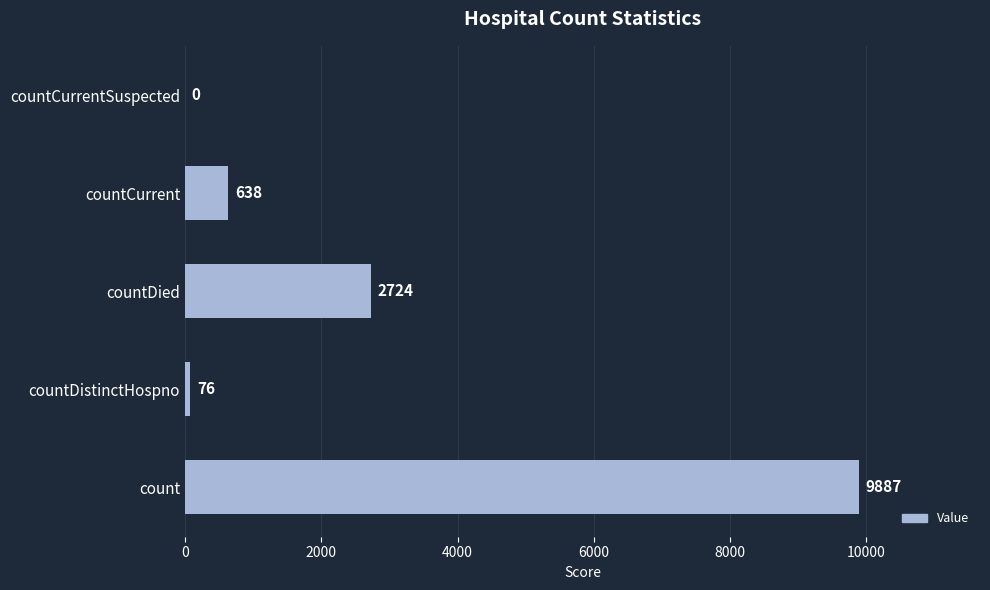

What is the average value?

2665